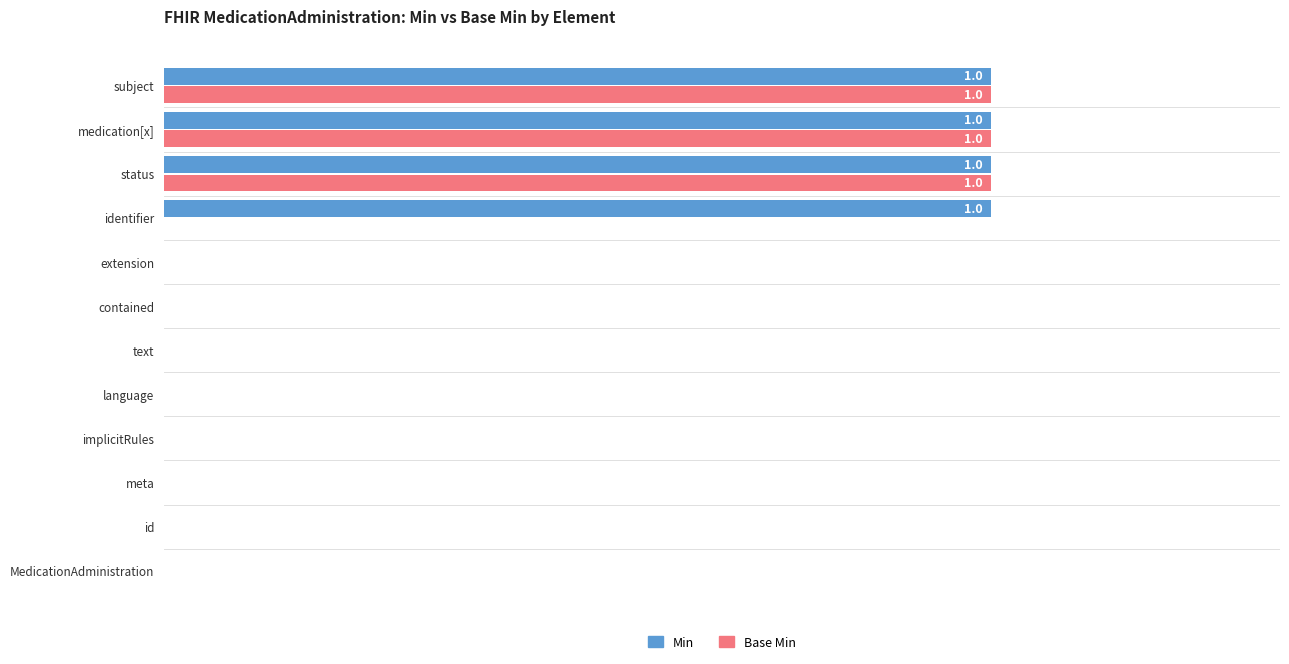

Which series has the largest total across all categories?

Min